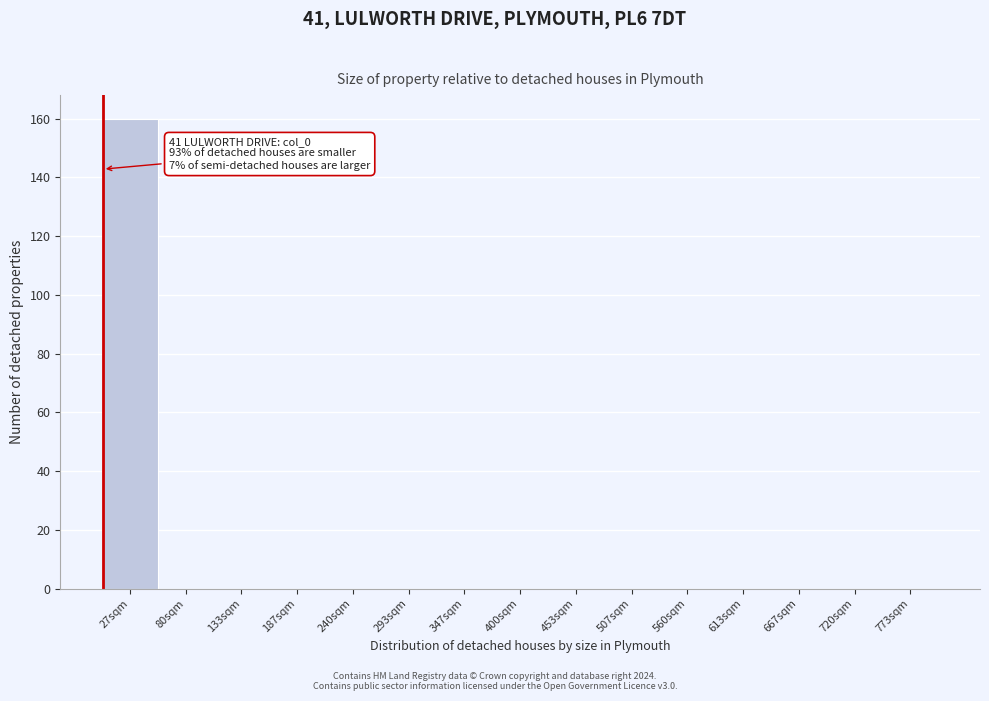

Reading right to left, extract all data points from this chart.

773sqm=0	720sqm=0	667sqm=0	613sqm=0	560sqm=0	507sqm=0	453sqm=0	400sqm=0	347sqm=0	293sqm=0	240sqm=0	187sqm=0	133sqm=0	80sqm=0	27sqm=160